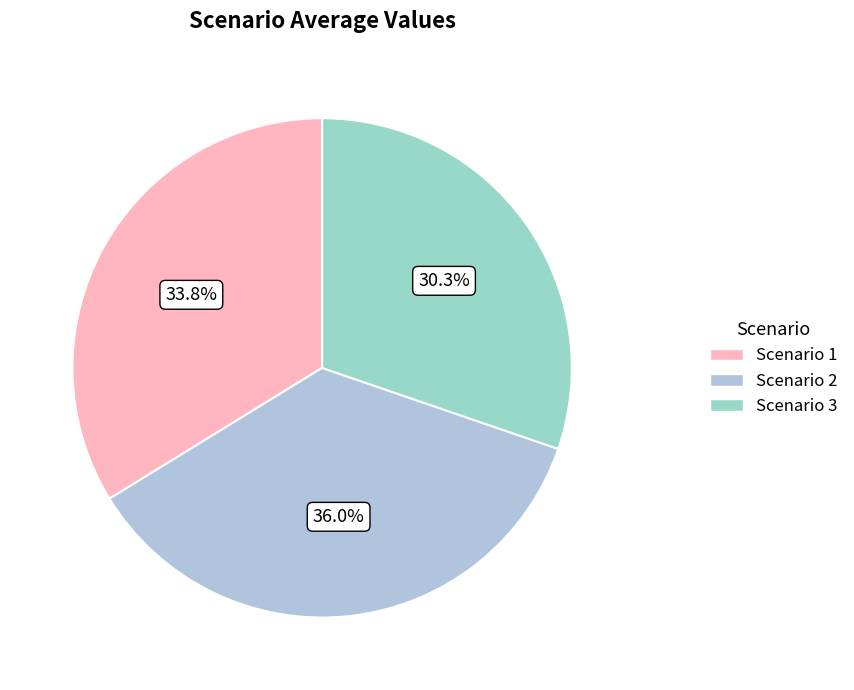

To the nearest percent, what percentage of the pie is Scenario 1?

34%